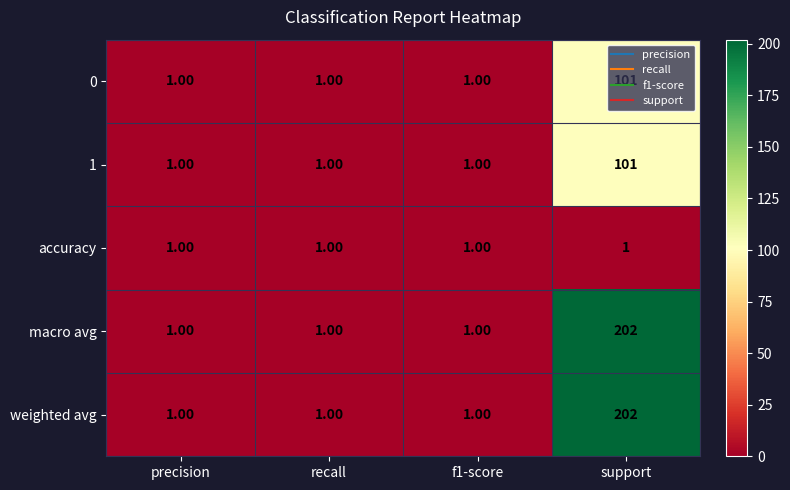

Which label corresponds to the largest value in the chart?

support